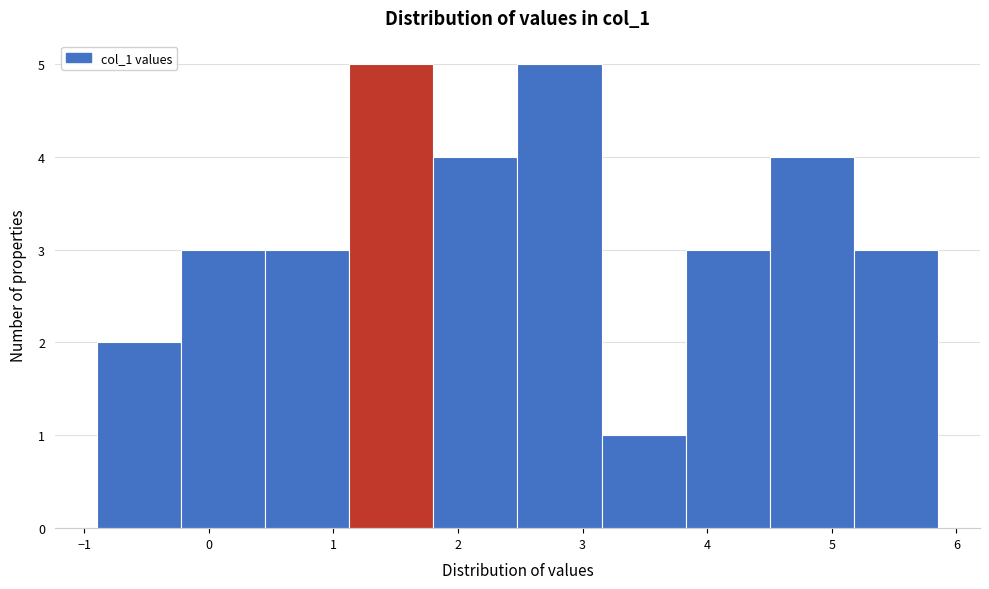

What is the height of the bar covering 3.2 to 3.8 on the x-axis? Neither the bar edges nor the heights are printed on the chart, so give them approximately, as read against the axes.

1